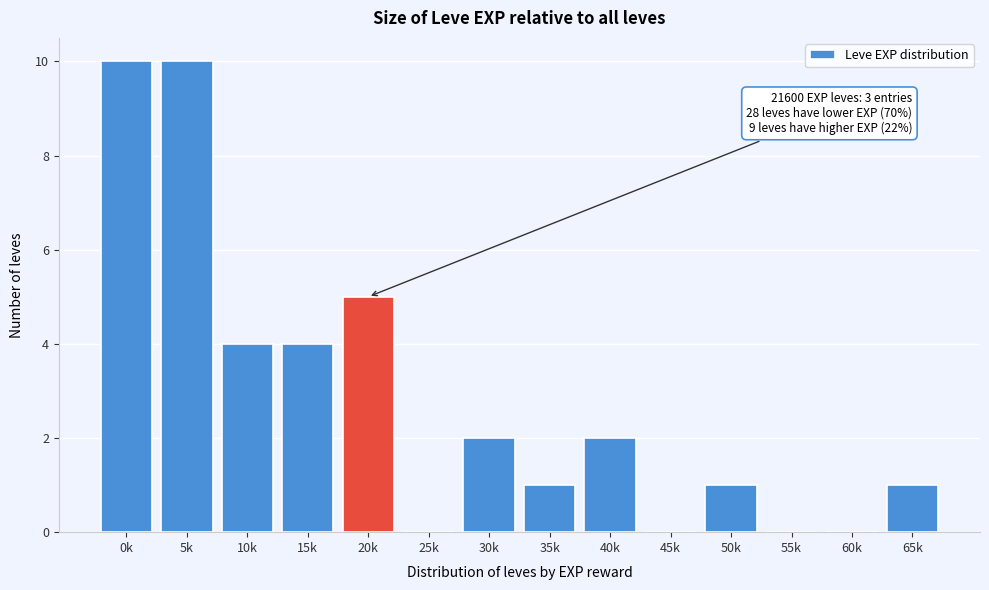

Reading left to right, transcribe all the data shown in this chart.

0k=10	5k=10	10k=4	15k=4	20k=5	25k=0	30k=2	35k=1	40k=2	45k=0	50k=1	55k=0	60k=0	65k=1